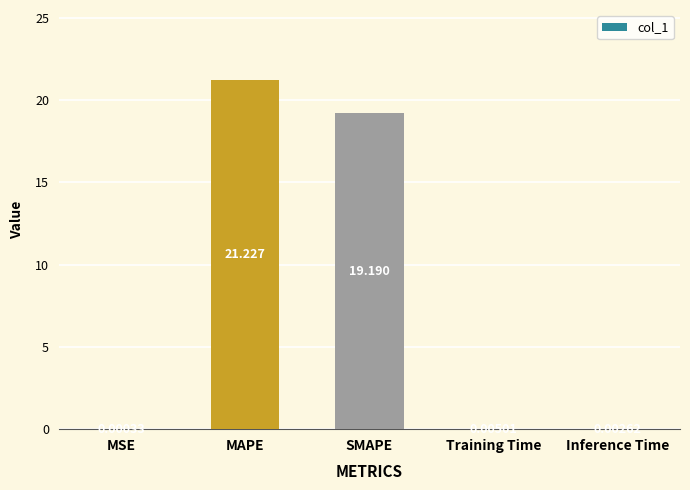

Are the bars horizontal?

No